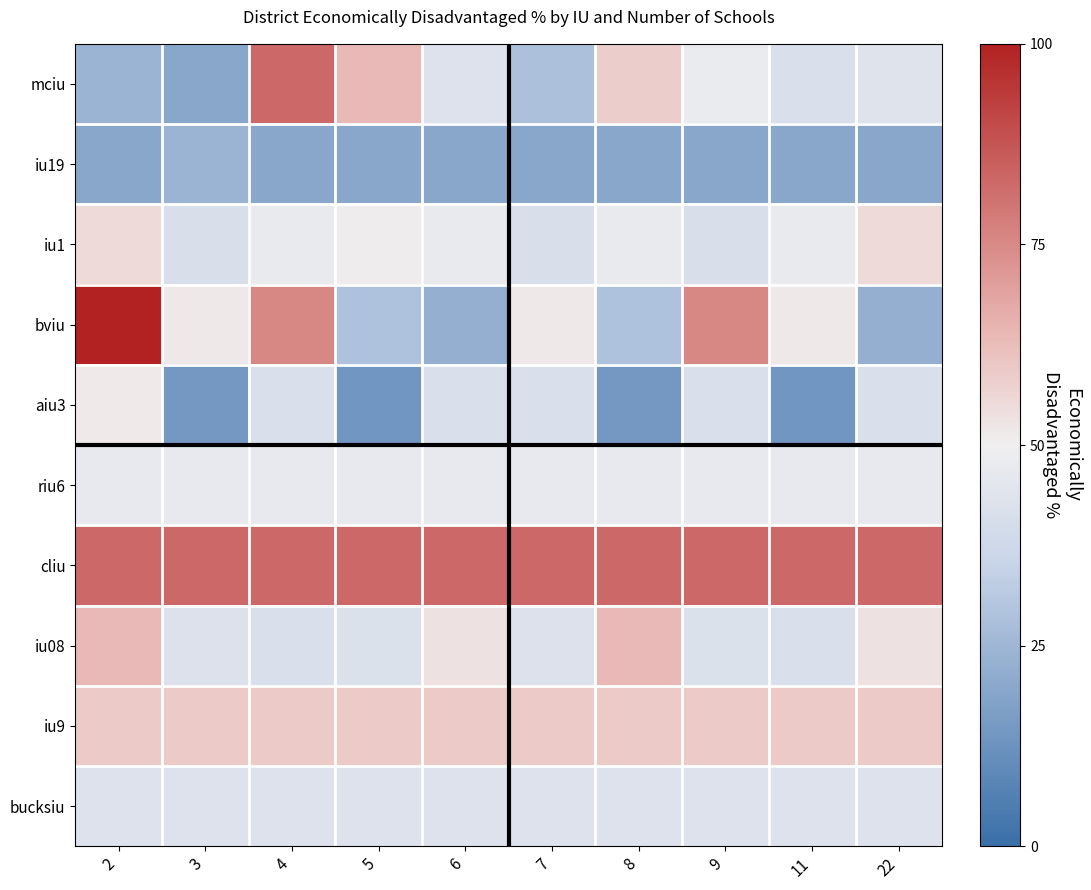

What is the maximum value shown in the chart?

99.9